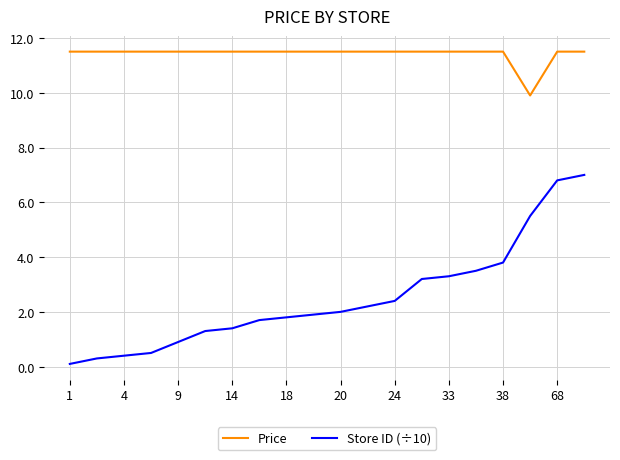

What is the maximum value shown in the chart?

11.5